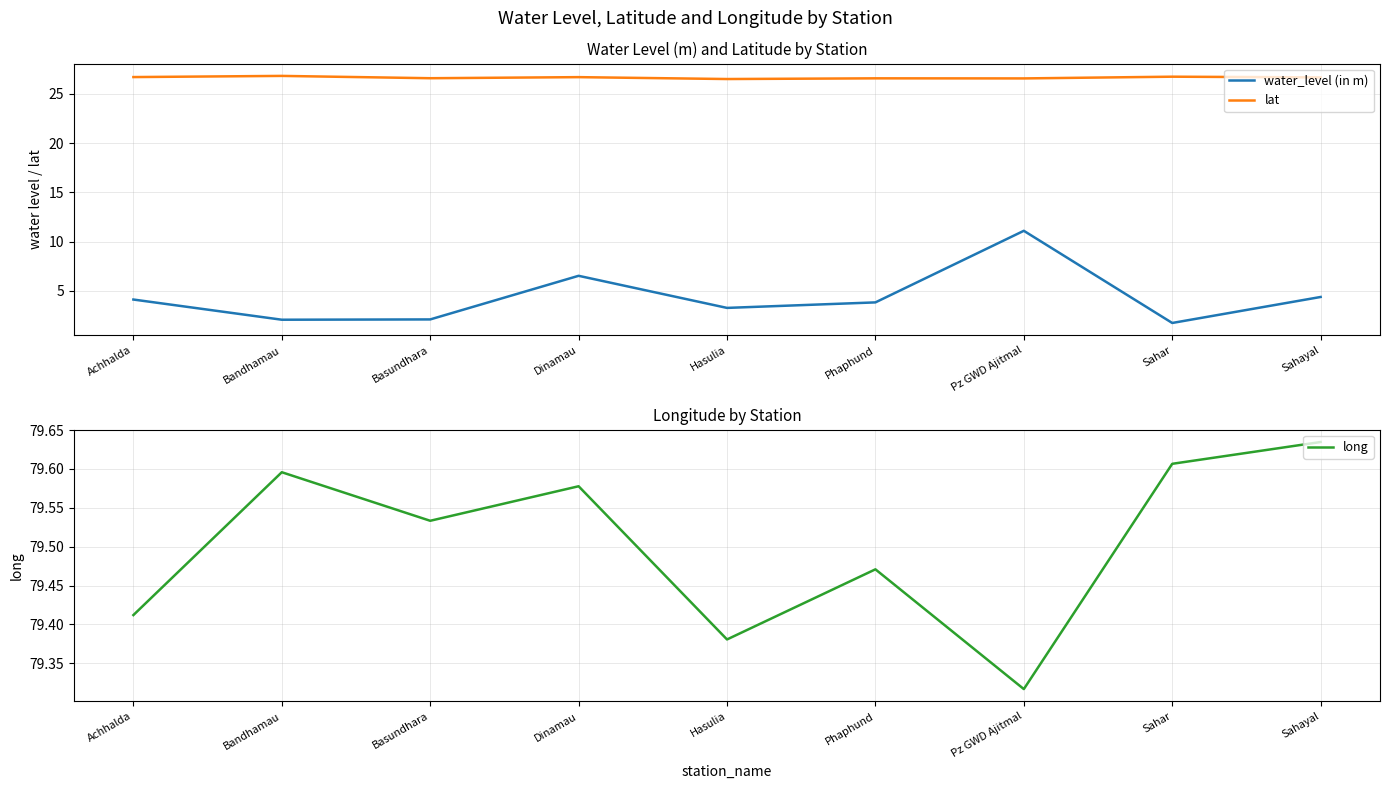

True or false: lat and long intersect in this chart.

False